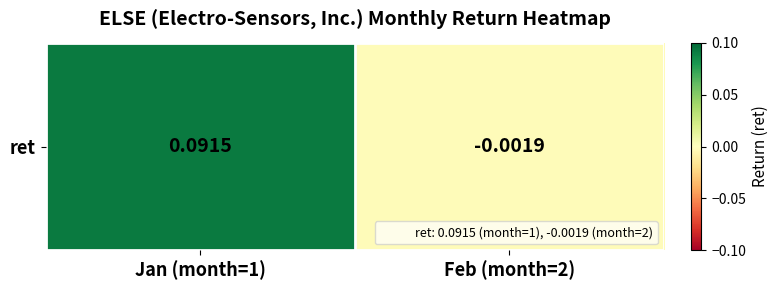

How many values exceed 0?

1